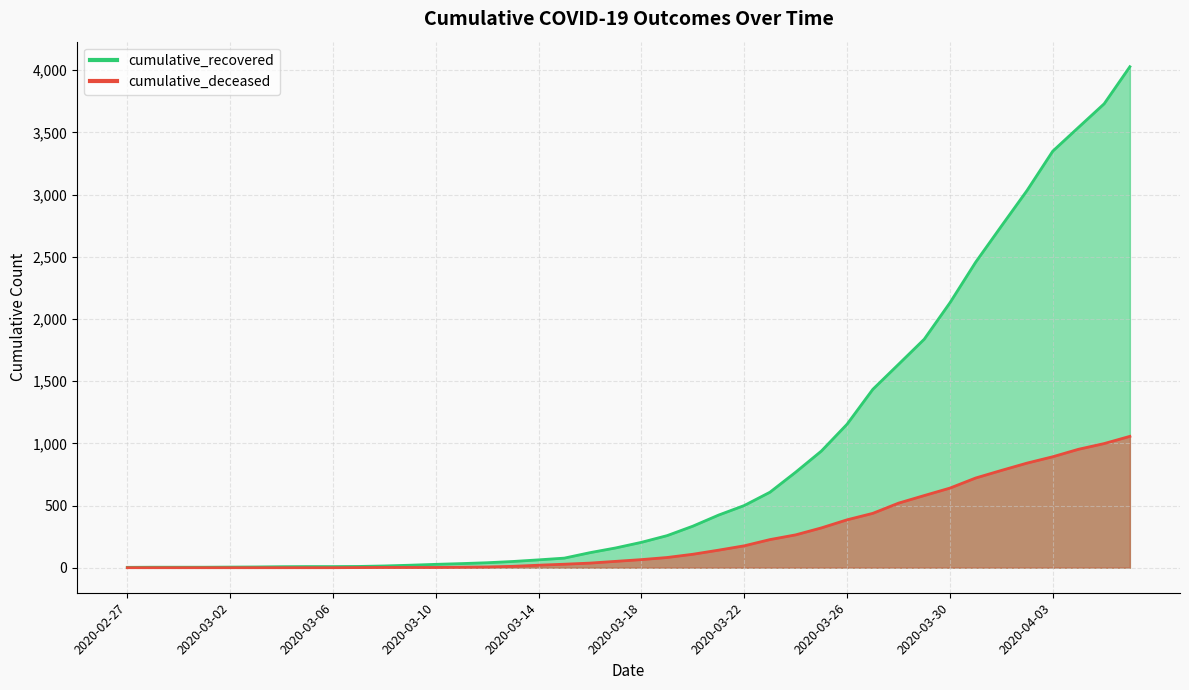

What is the sum of the cumulative_recovered values at 2020-03-05 and 2020-03-02?

14